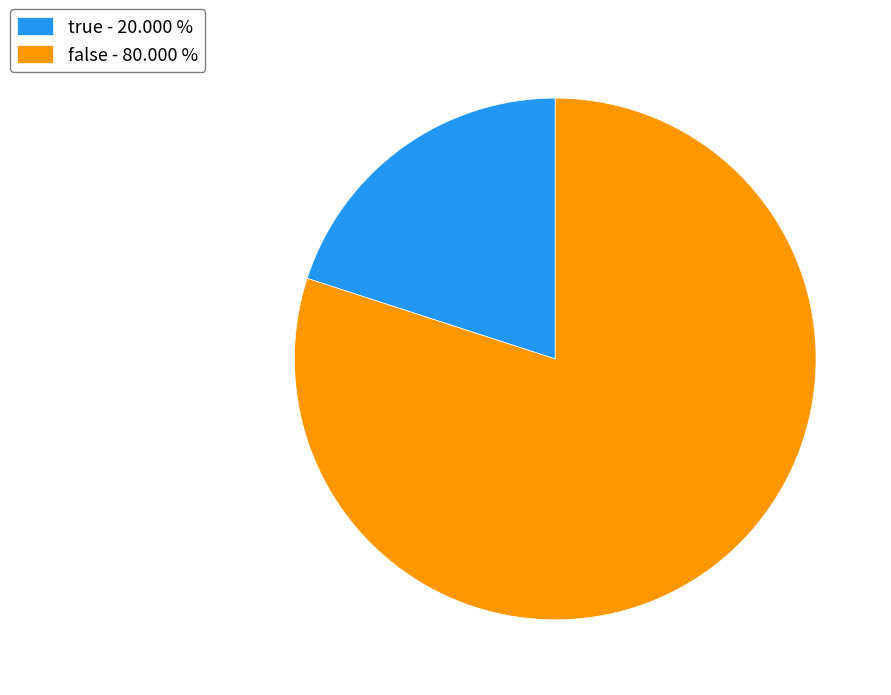

Between true and false, which is larger?

false